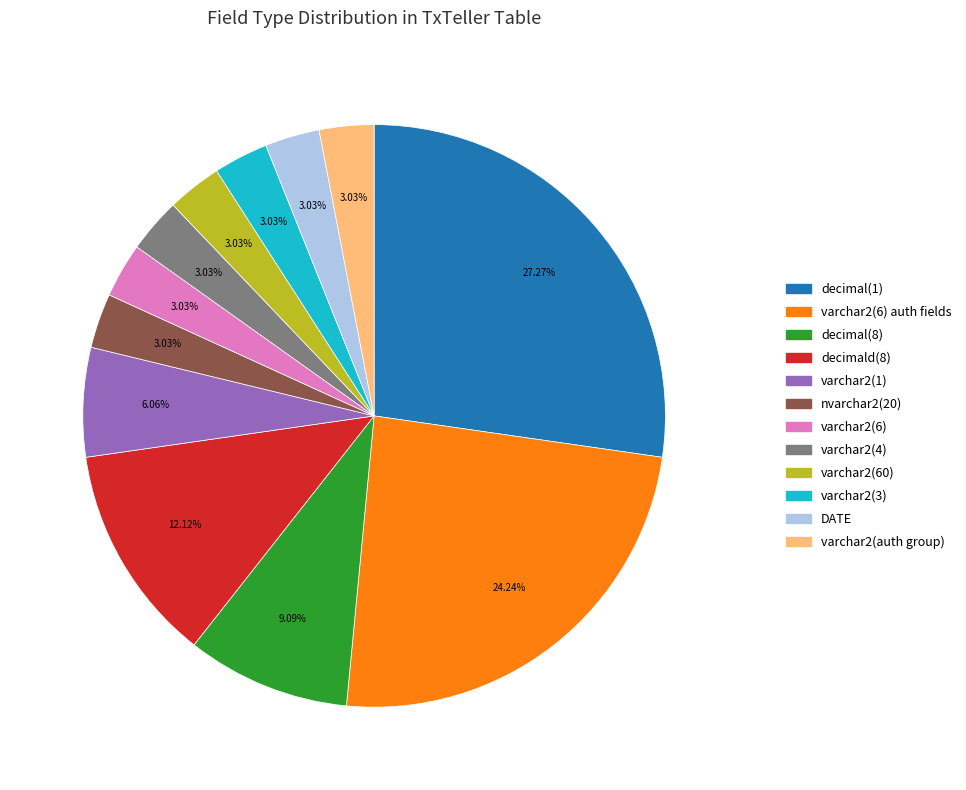

Is there any slice that represents more than half of the pie?

No